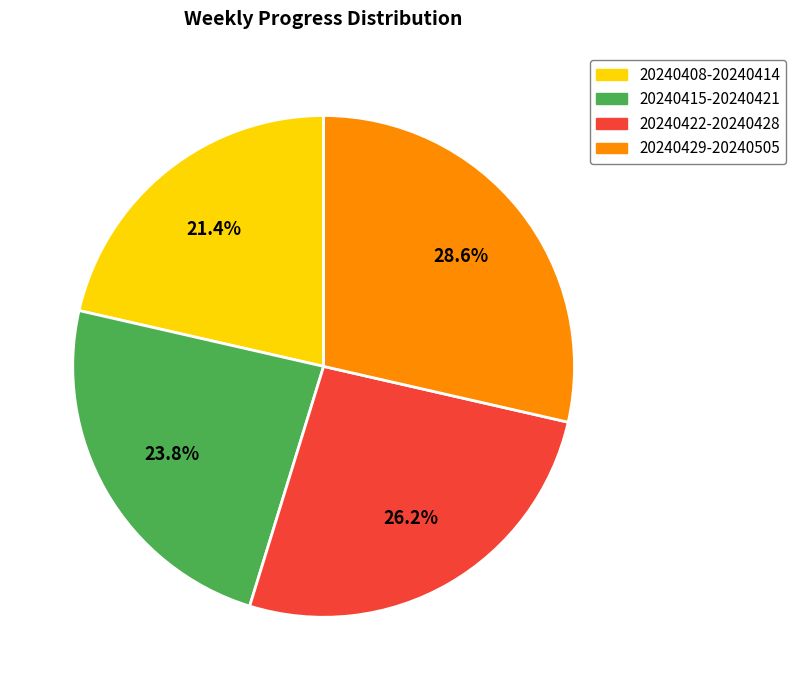

True or false: 20240408-20240414 accounts for 21% of the total.

True